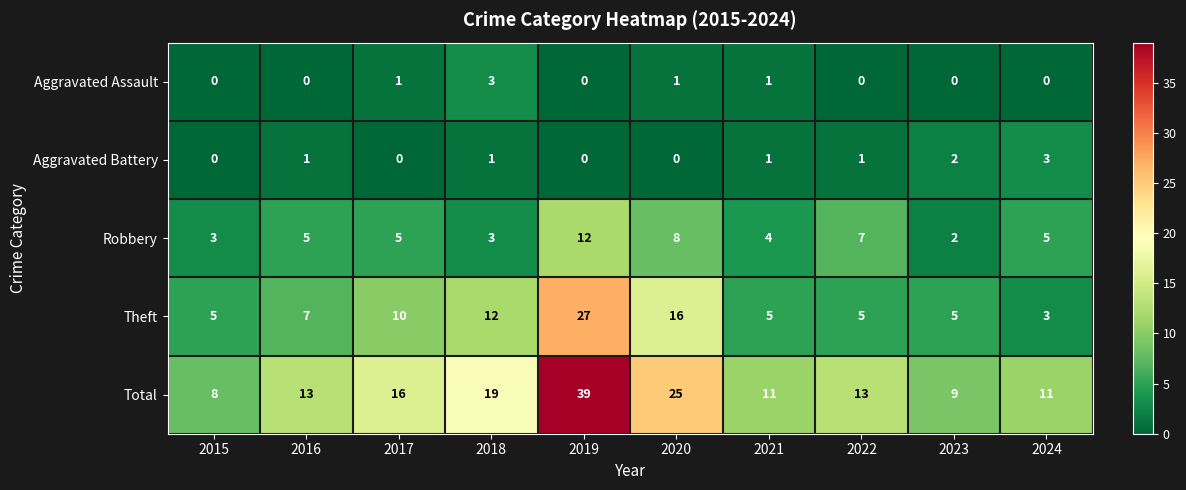

Count the Aggravated Assault values in the range 0 to 1.

9